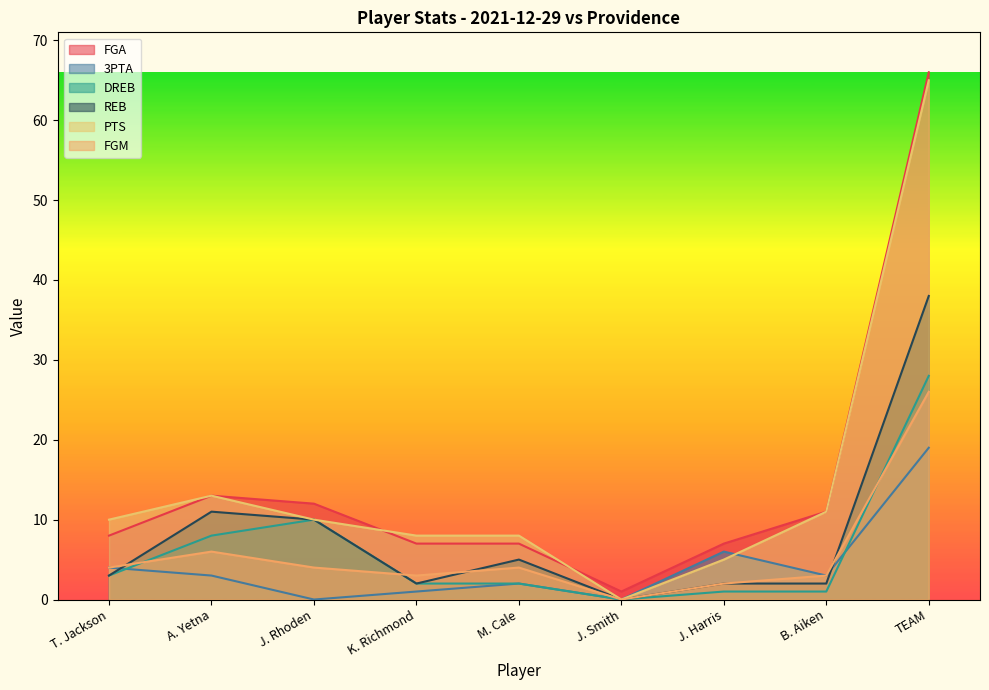

Which label corresponds to the smallest value in the chart?

J. Rhoden